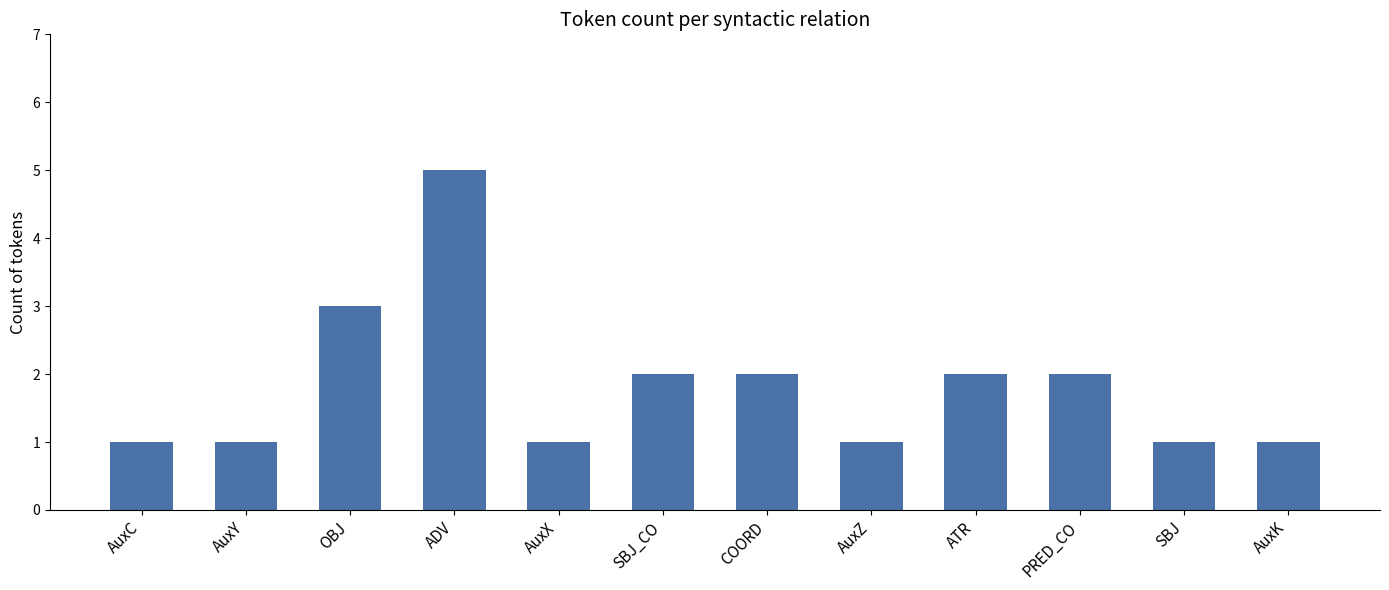

Reading right to left, what are all the values shown in this chart?

1	1	2	2	1	2	2	1	5	3	1	1